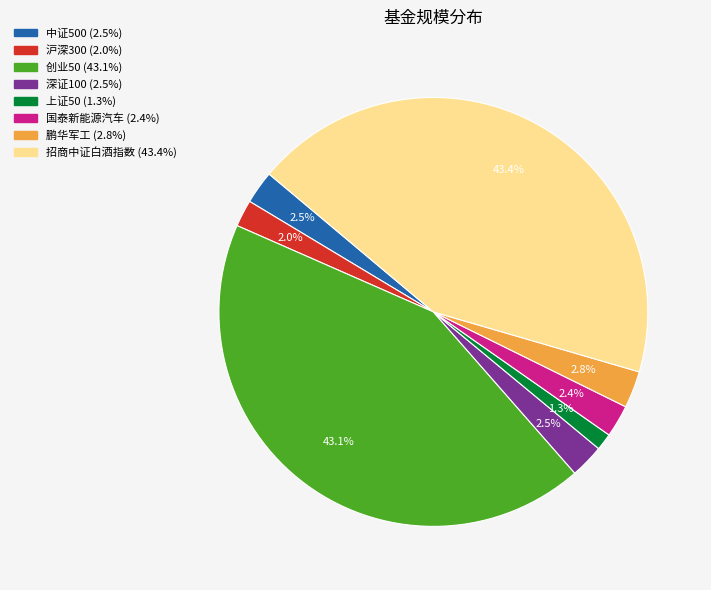

Does 国泰新能源汽车 account for over 50% of the chart?

No